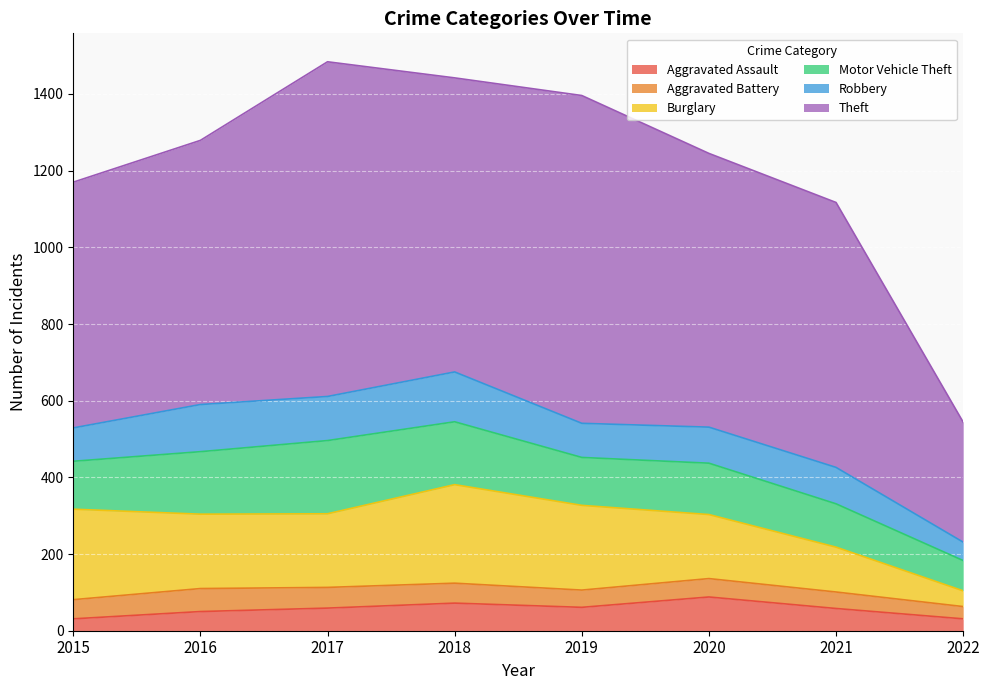

What is the difference between the Aggravated Battery values at 2022 and 2020?

16